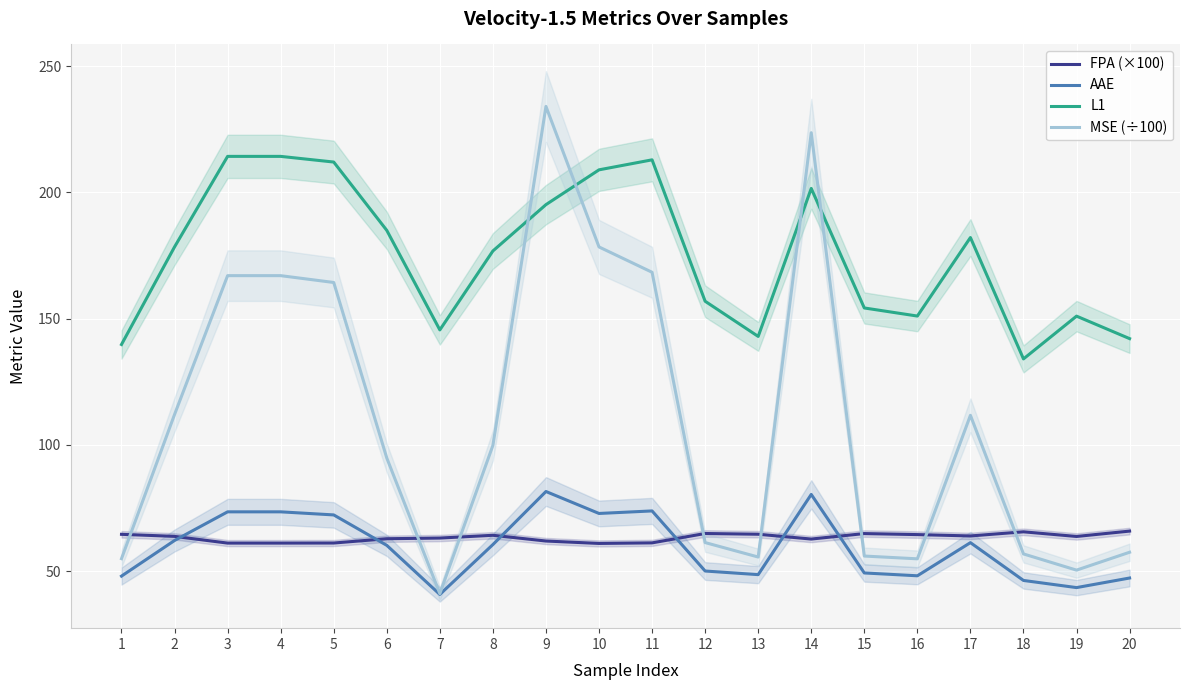

Is it true that FPA (×100) equals 31.9 at 13?

False